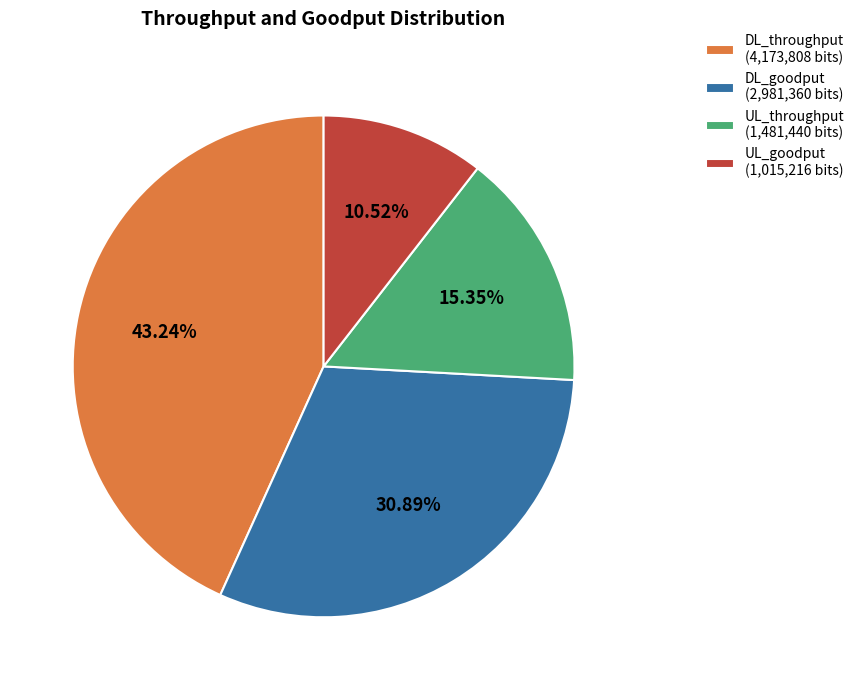

How many segments does this pie chart have?

4